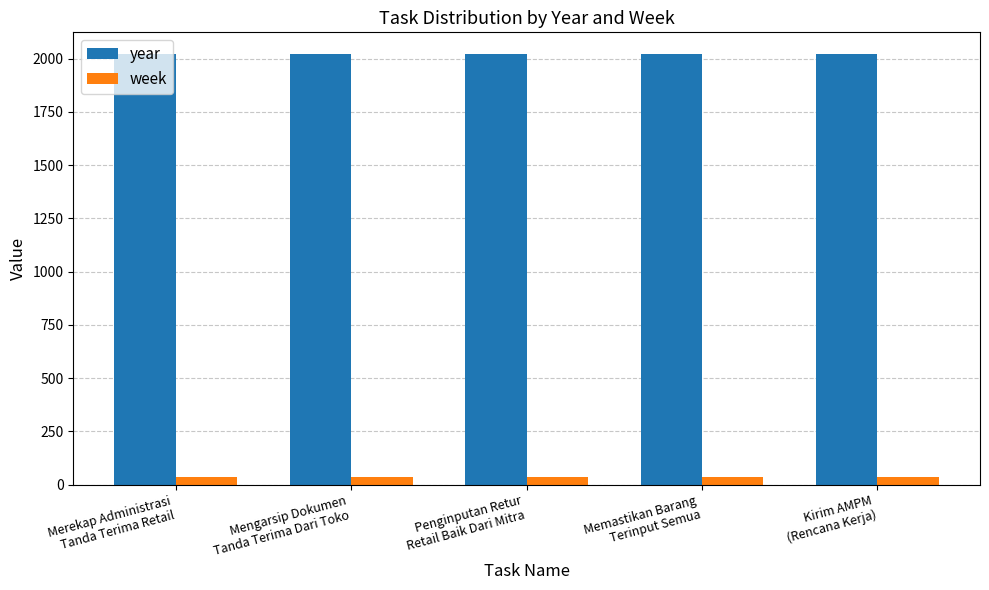

What is the label of the 5th bar from the left?

Kirim AMPM
(Rencana Kerja)